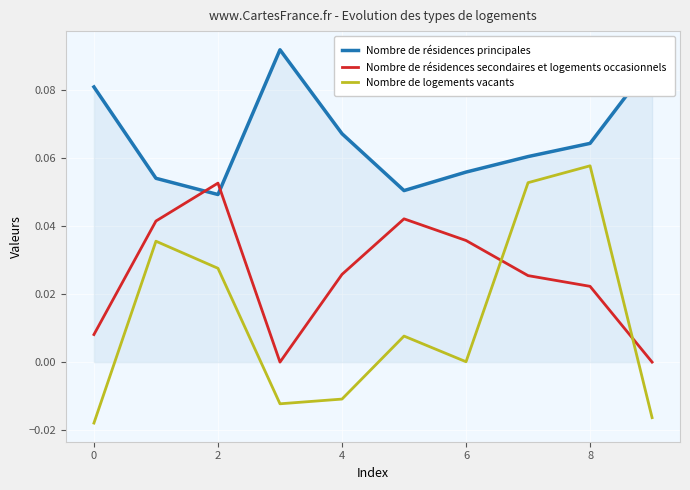

Count the number of data series in this chart.

3